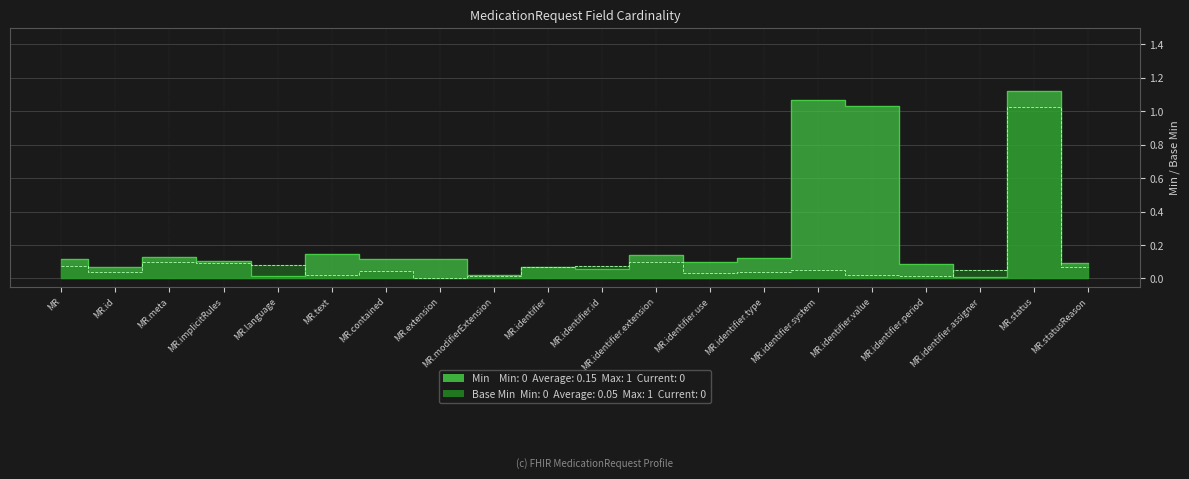

The value of Base Min at MR.statusReason is 0.1. True or false?

True